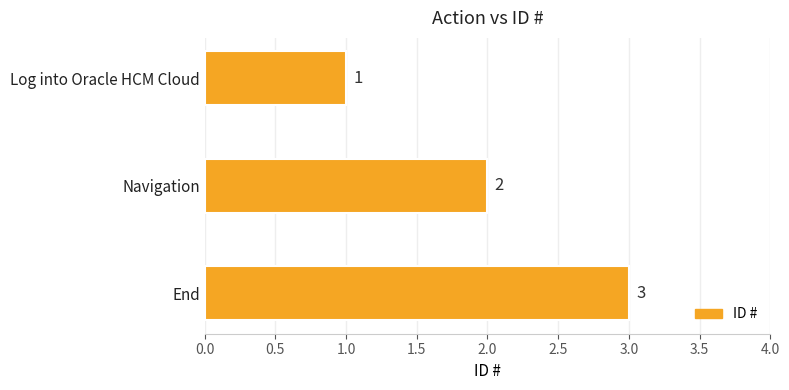

What is the sum of all values?

6